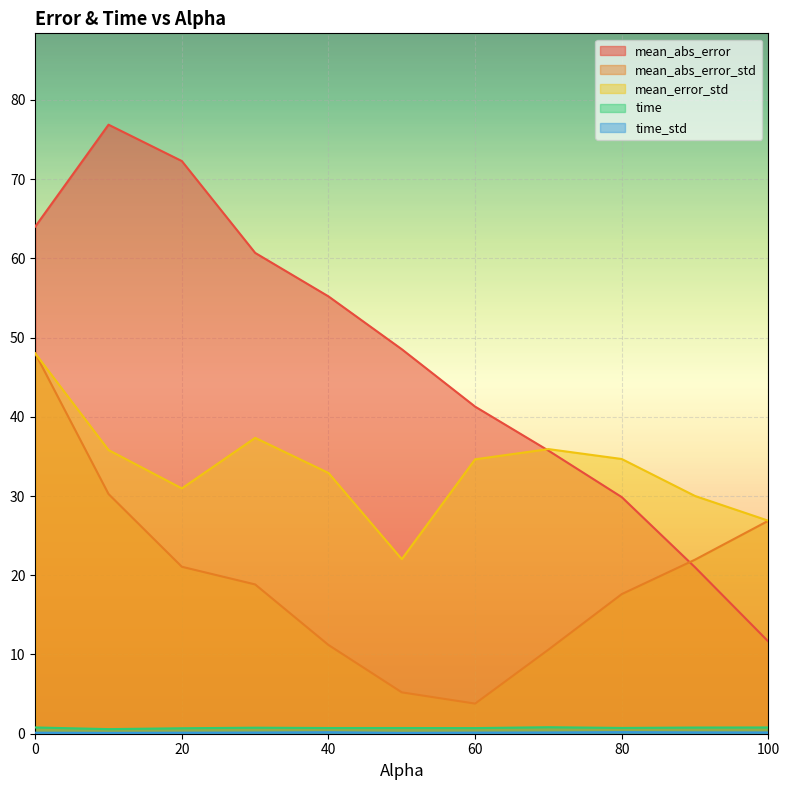

Rank the categories by mean_error_std value from highest to lowest.

0.0, 30.0, 70.0, 10.0, 80.0, 60.0, 40.0, 20.0, 90.0, 100.0, 50.0